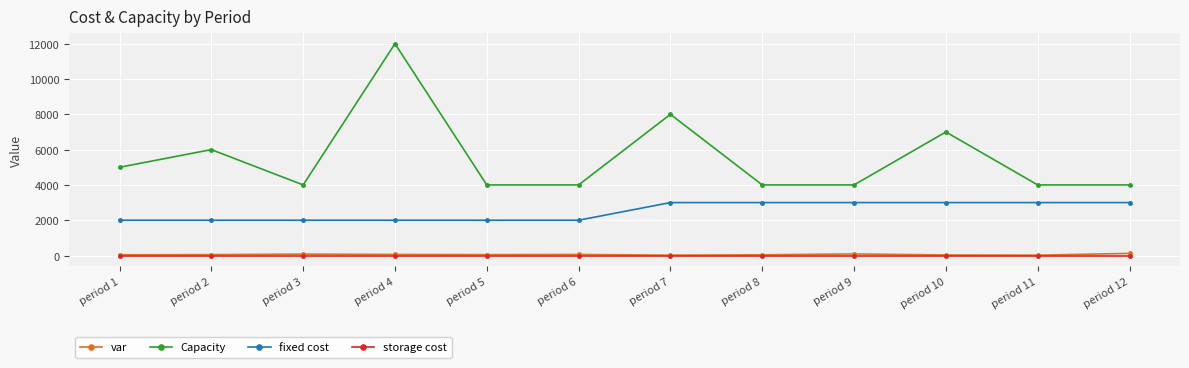

Which series has the widest spread of values?

Capacity